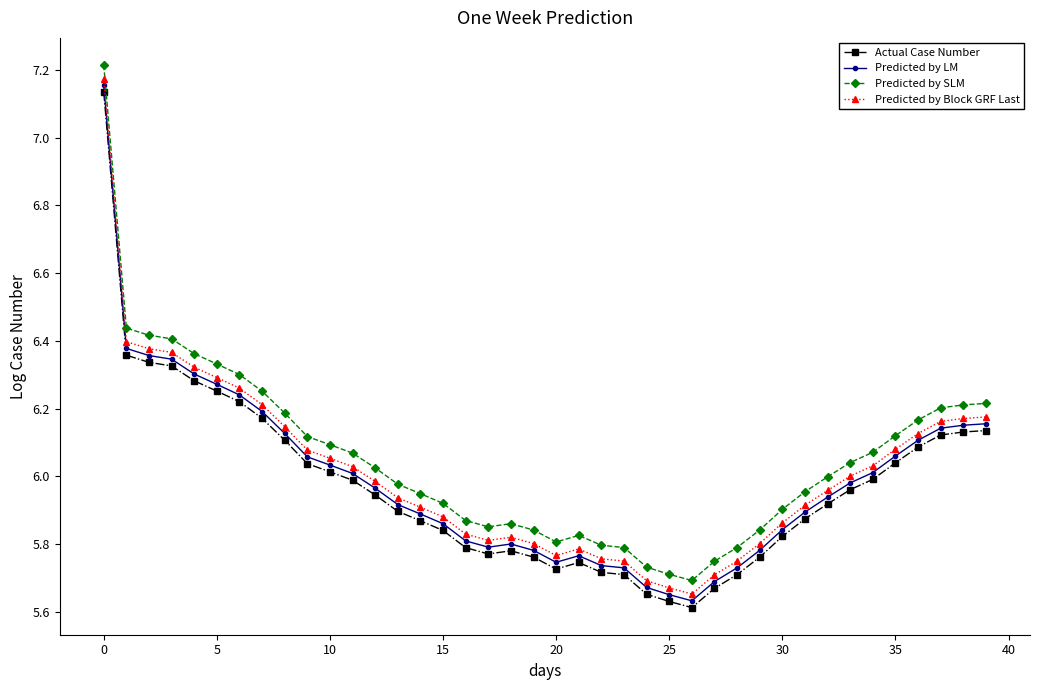

True or false: Predicted by SLM has more than 1 points higher than both neighbors.

True